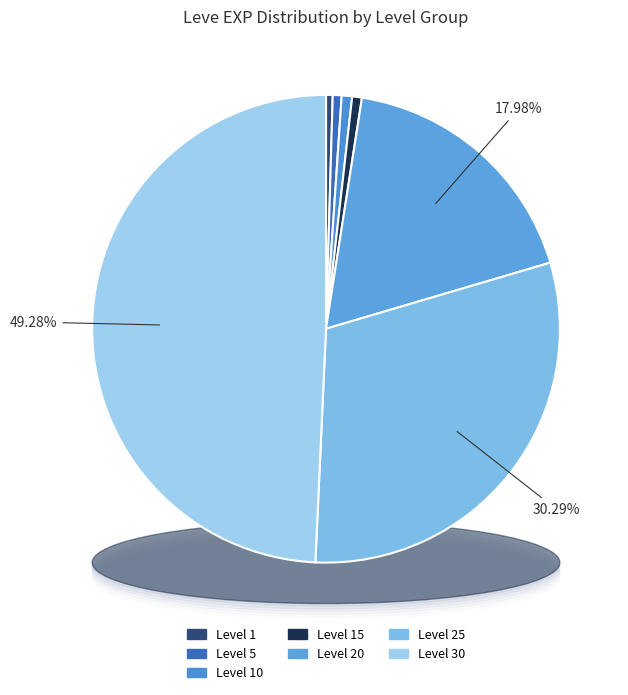

Count the number of slices in the pie.

7